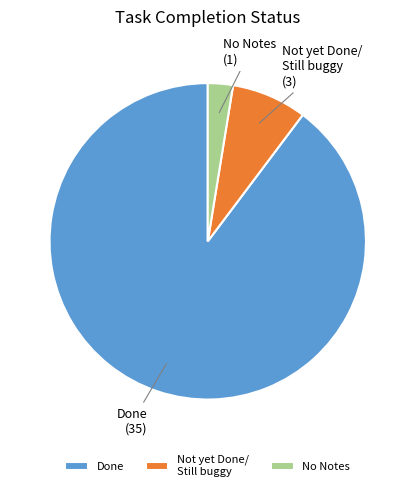

What is the ratio of the value at Not yet Done/ Still buggy to the value at Done?

0.1